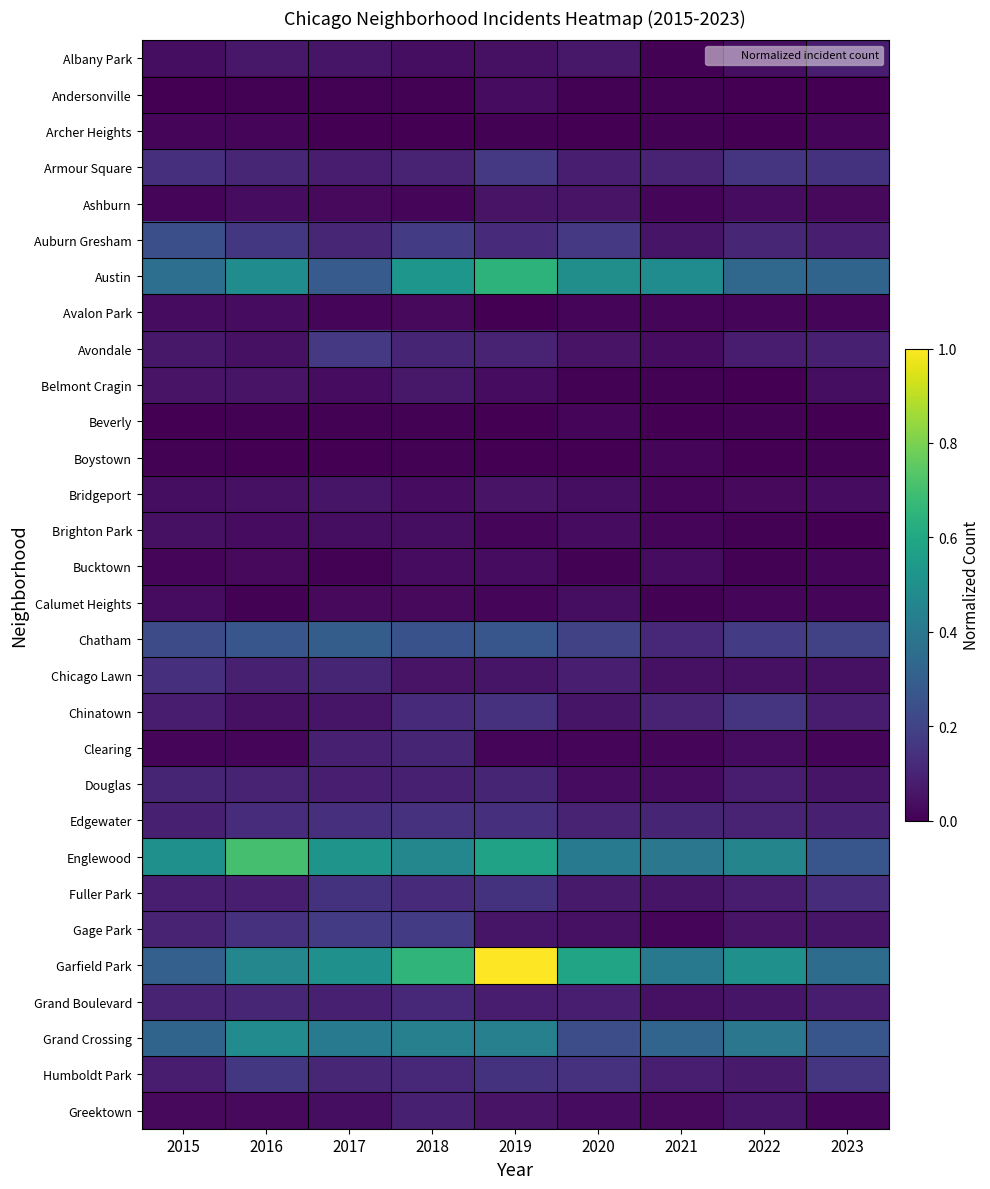

At 2018, list the series in order from largest to smallest.

Garfield Park, Austin, Englewood, Grand Crossing, Chatham, Auburn Gresham, Gage Park, Edgewater, Chinatown, Fuller Park, Grand Boulevard, Humboldt Park, Avondale, Clearing, Armour Square, Douglas, Greektown, Belmont Cragin, Chicago Lawn, Albany Park, Brighton Park, Bridgeport, Bucktown, Avalon Park, Calumet Heights, Ashburn, Andersonville, Beverly, Boystown, Archer Heights